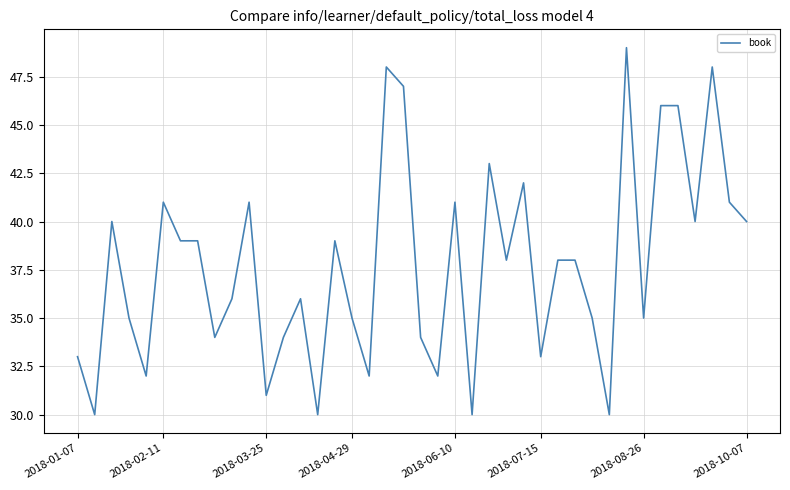

What is the difference between the maximum and minimum values?

19